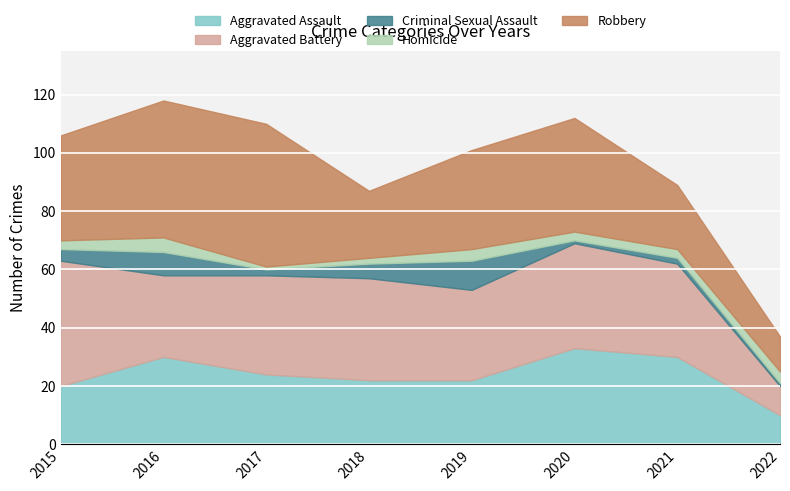

At which category does the chart reach its minimum across all series?

2020